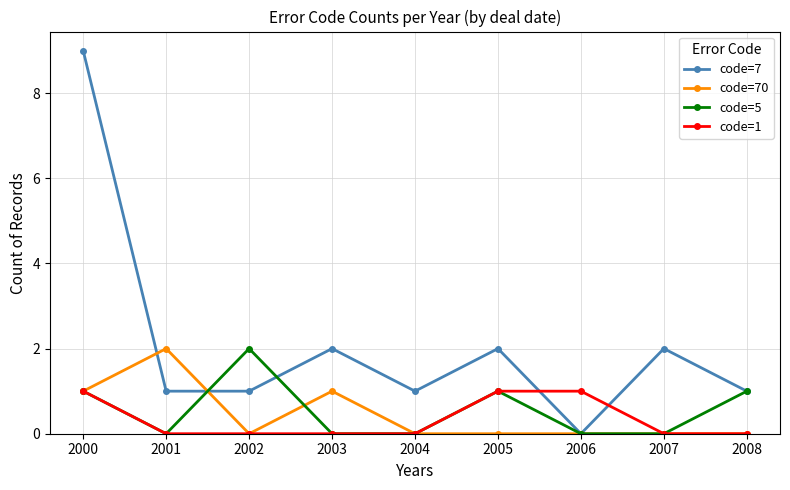

Reading right to left, list all the values displayed in this chart.

code=7: 2008=1	2007=2	2006=0	2005=2	2004=1	2003=2	2002=1	2001=1	2000=9
code=70: 2008=0	2007=0	2006=0	2005=0	2004=0	2003=1	2002=0	2001=2	2000=1
code=5: 2008=1	2007=0	2006=0	2005=1	2004=0	2003=0	2002=2	2001=0	2000=1
code=1: 2008=0	2007=0	2006=1	2005=1	2004=0	2003=0	2002=0	2001=0	2000=1